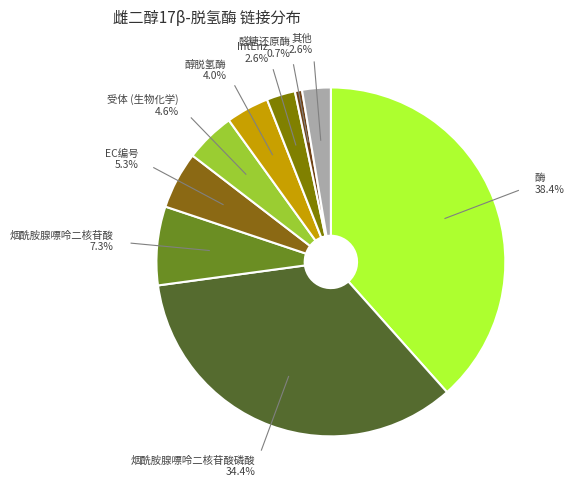

Does any single category account for the majority?

No